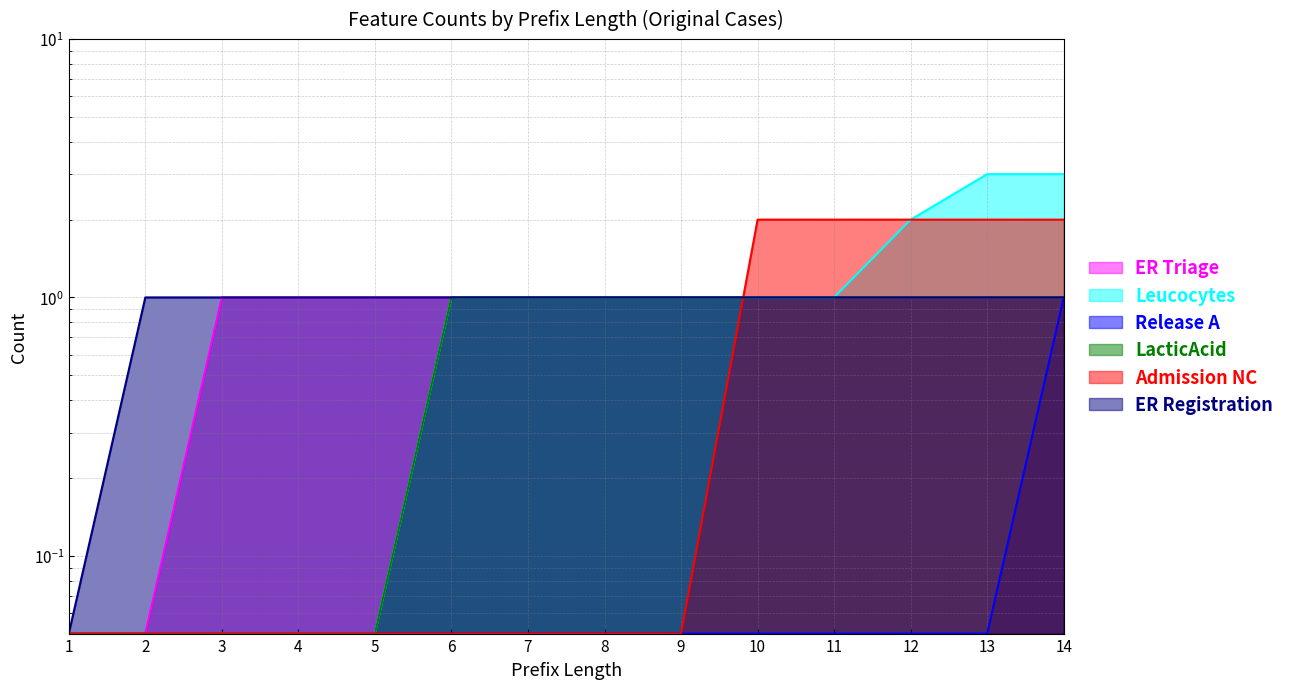

Read the Release A value at 1.

0.1